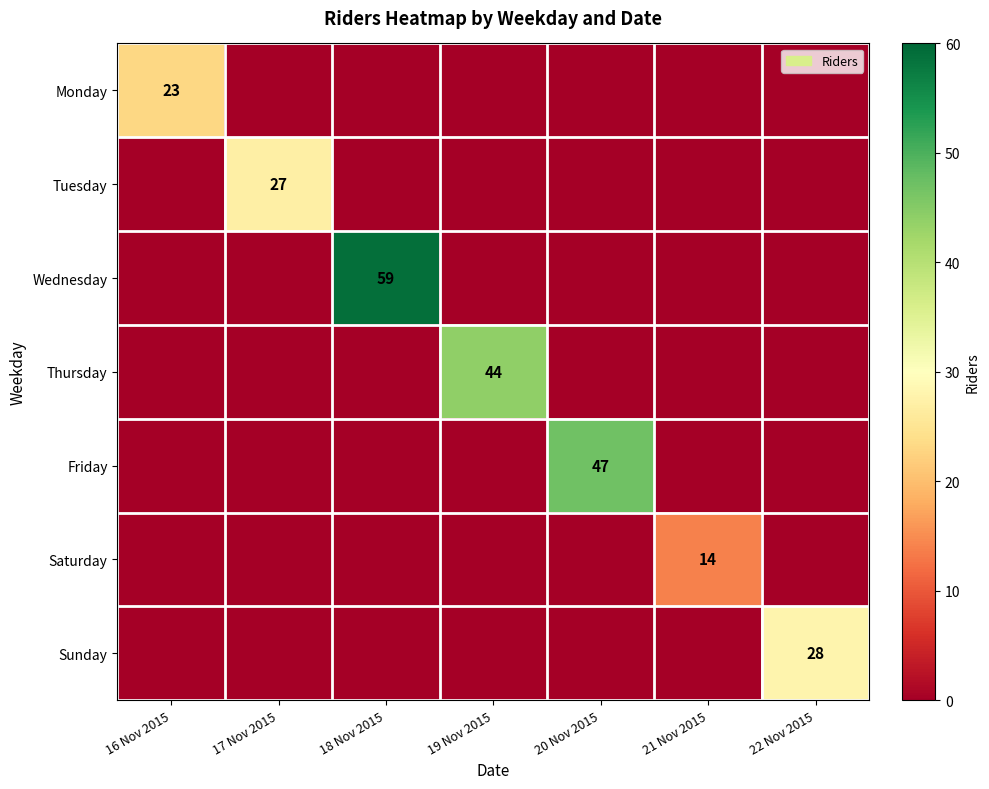

At which category does the chart reach its minimum across all series?

17 Nov 2015